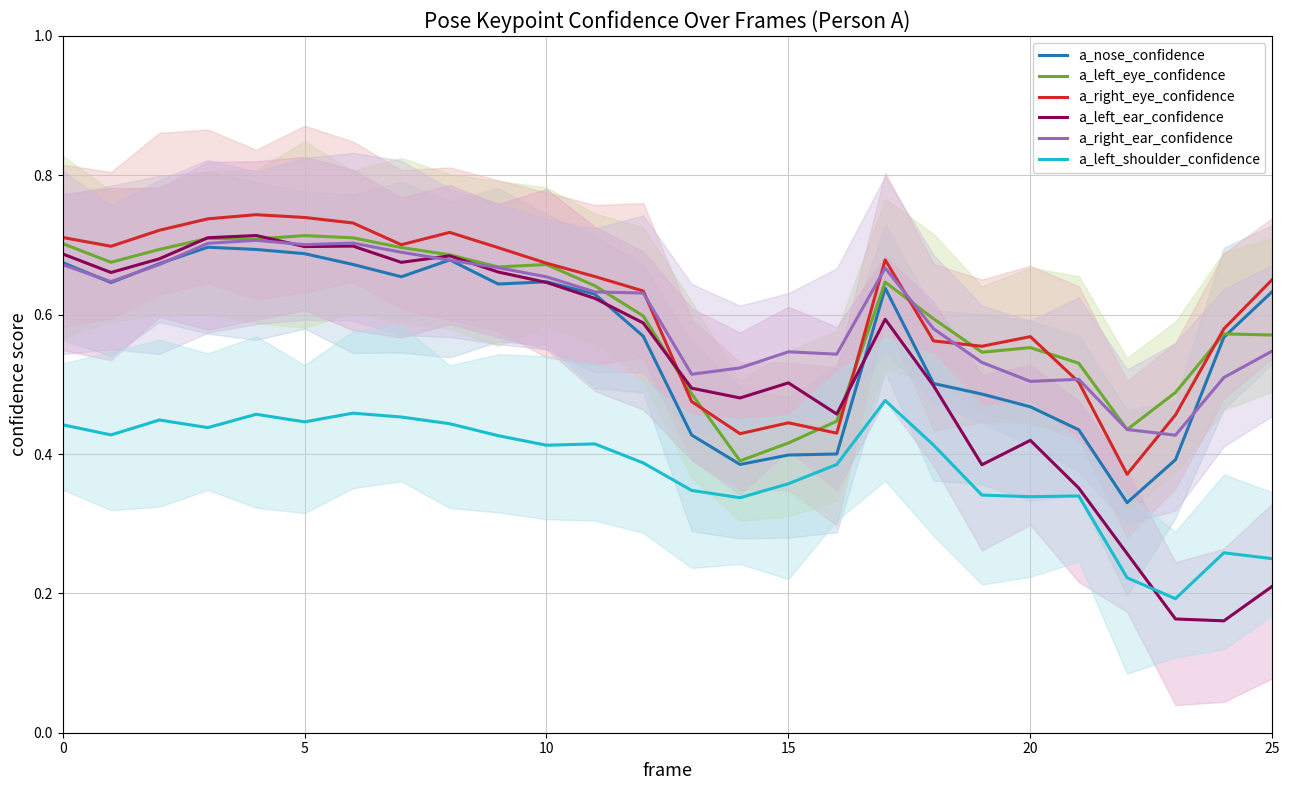

What is the smallest value displayed?

0.2